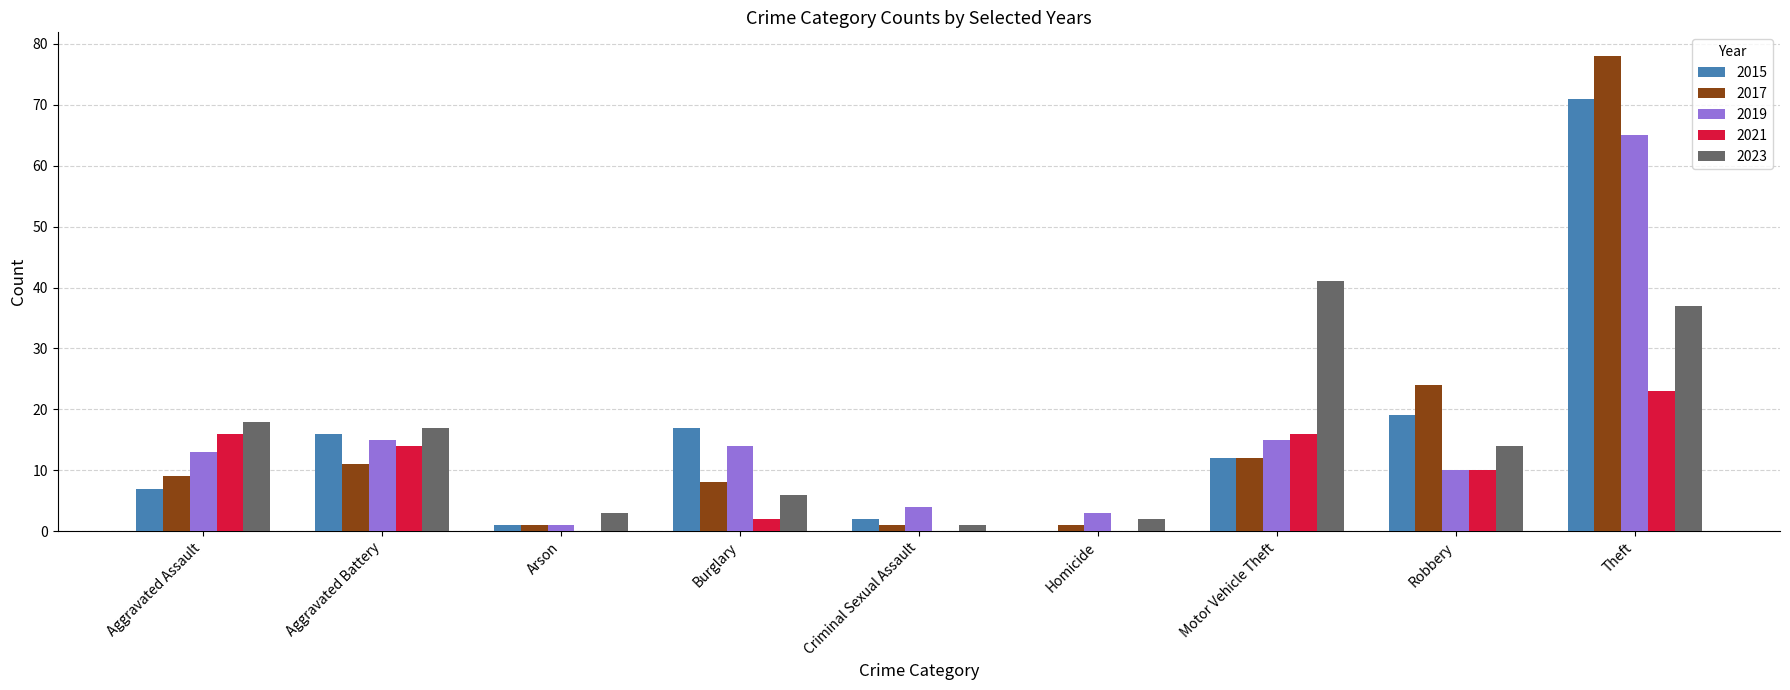

Is the value of 2021 at Robbery greater than the value of 2015 at Aggravated Assault?

Yes